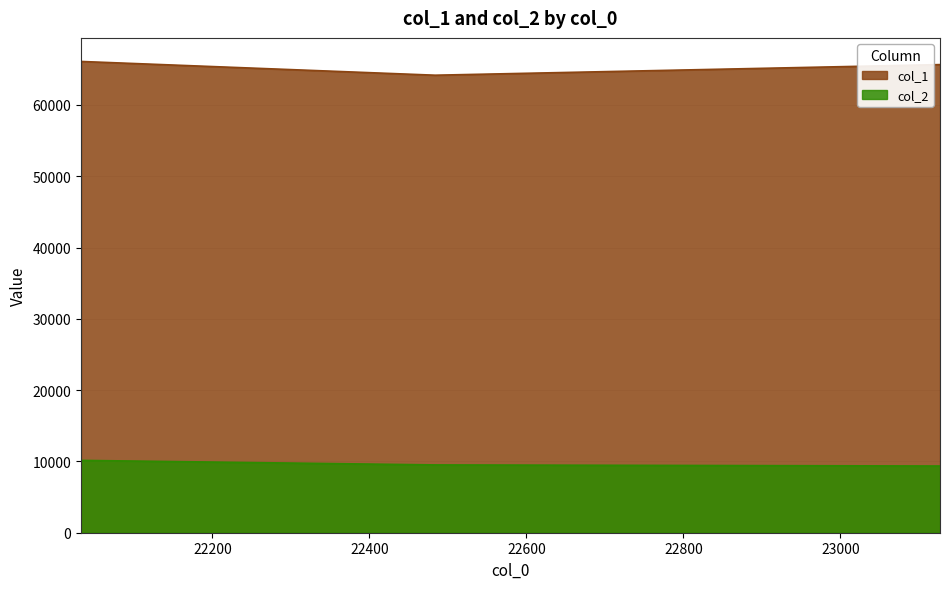

Reading left to right, list all the values displayed in this chart.

col_1: 66103.1	64174.3	65661.6
col_2: 10147.1	9510.8	9357.4